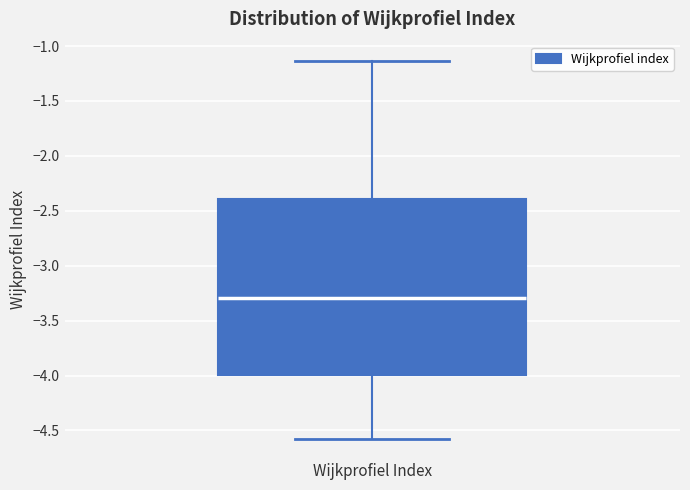

Where does the lower whisker of the box for Wijkprofiel Index end on the y-axis? The values are not printed on the chart, so give them approximately, as read against the axis.

-4.60